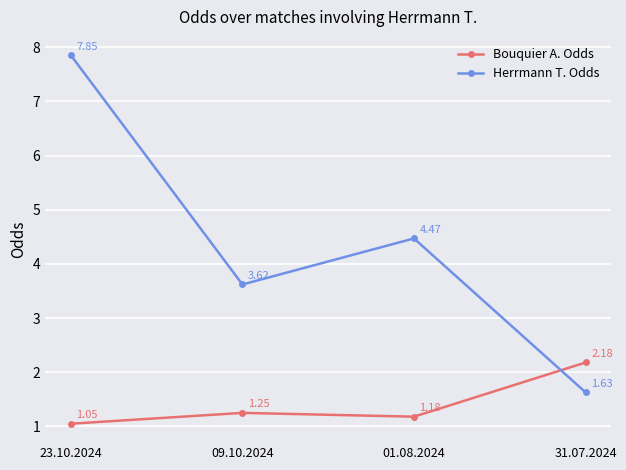

How many data points in Herrmann T. Odds are above 4?

2